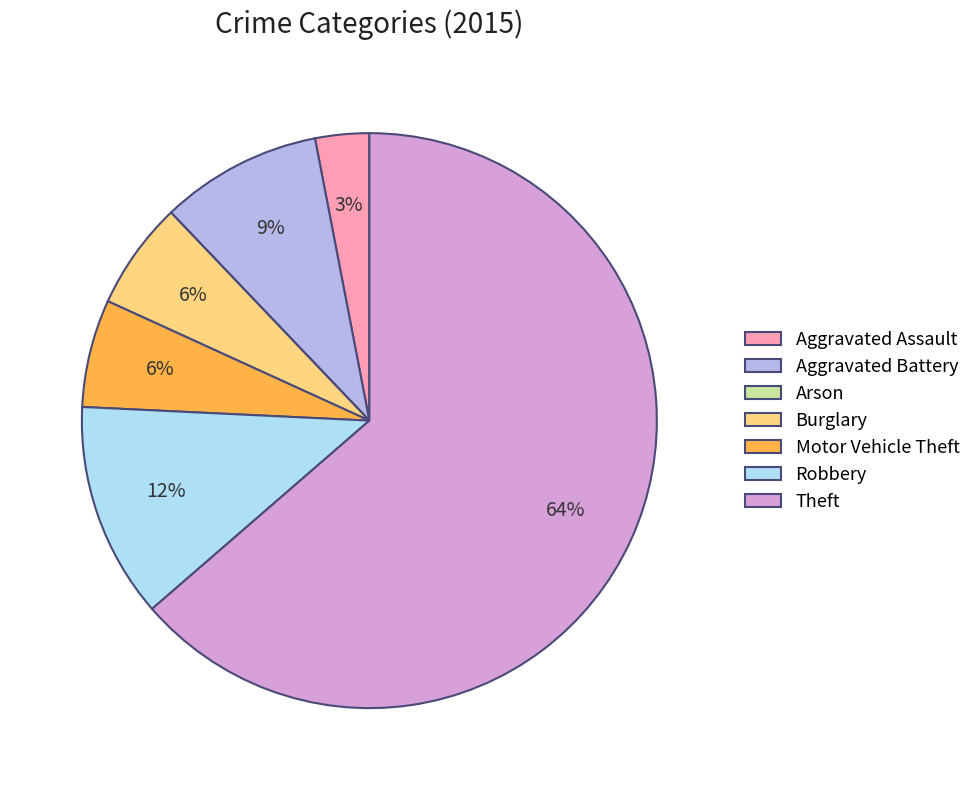

To the nearest percent, what is the average slice percentage?

14%